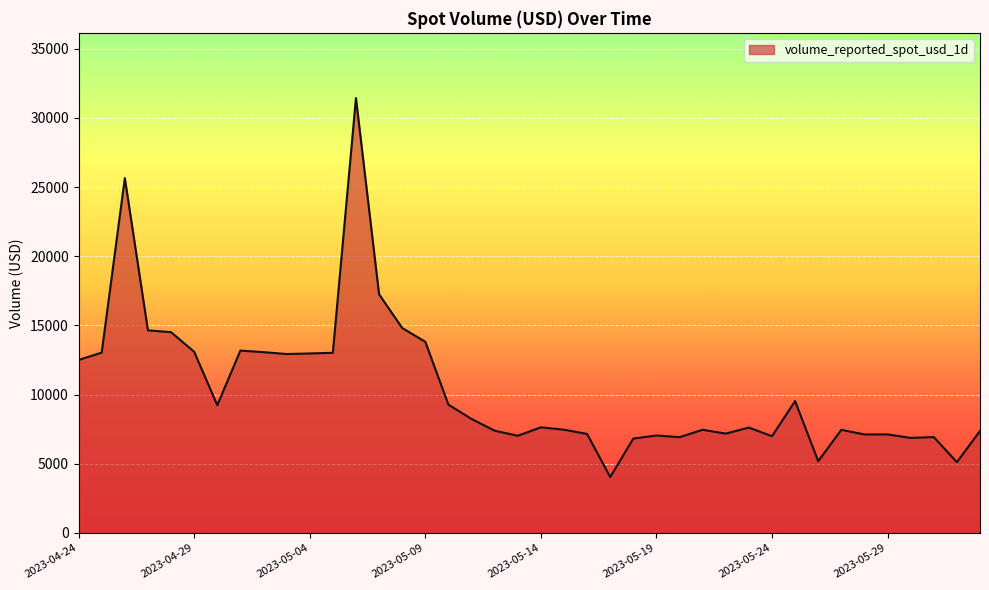

What is the maximum value shown in the chart?

31427.2